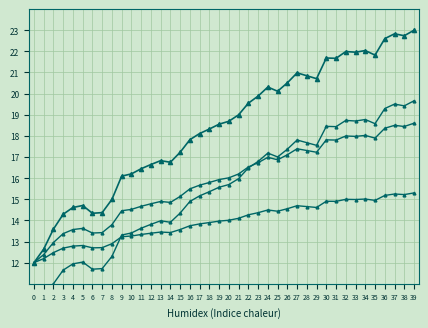

True or false: col_1_c and col_1 cross at least once.

False